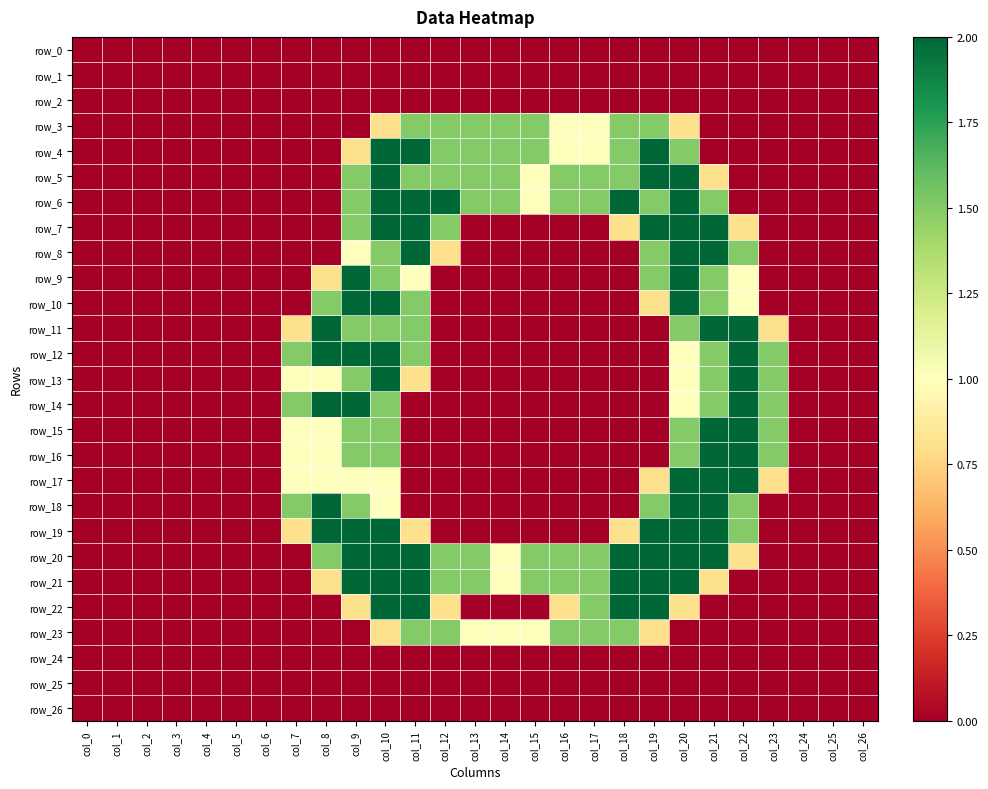

At which category does the chart reach its peak across all series?

col_10